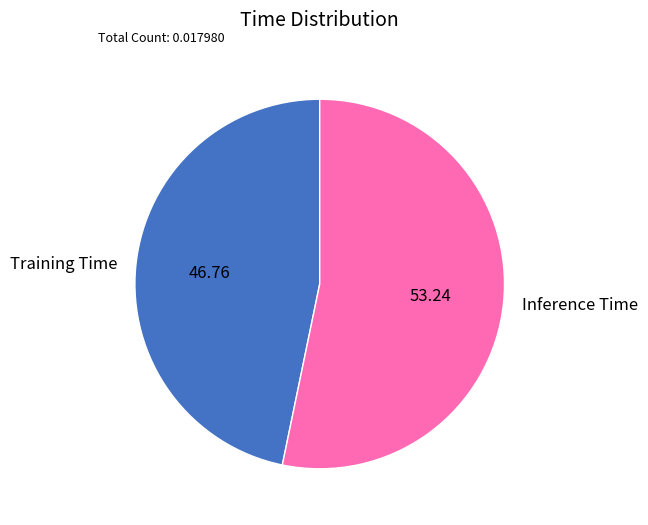

Which has a higher value, Training Time or Inference Time?

Inference Time